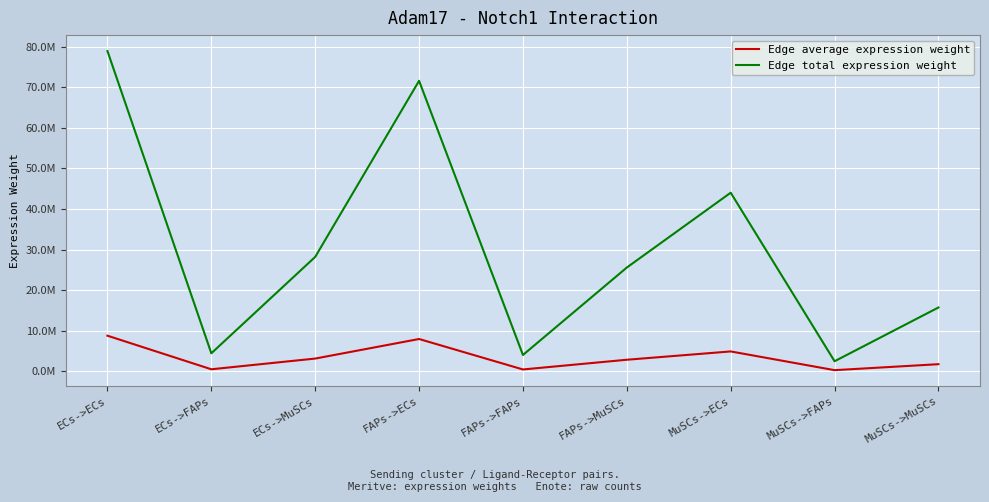

What is the spread (max minus min) of values at FAPs->MuSCs?

22721625.6